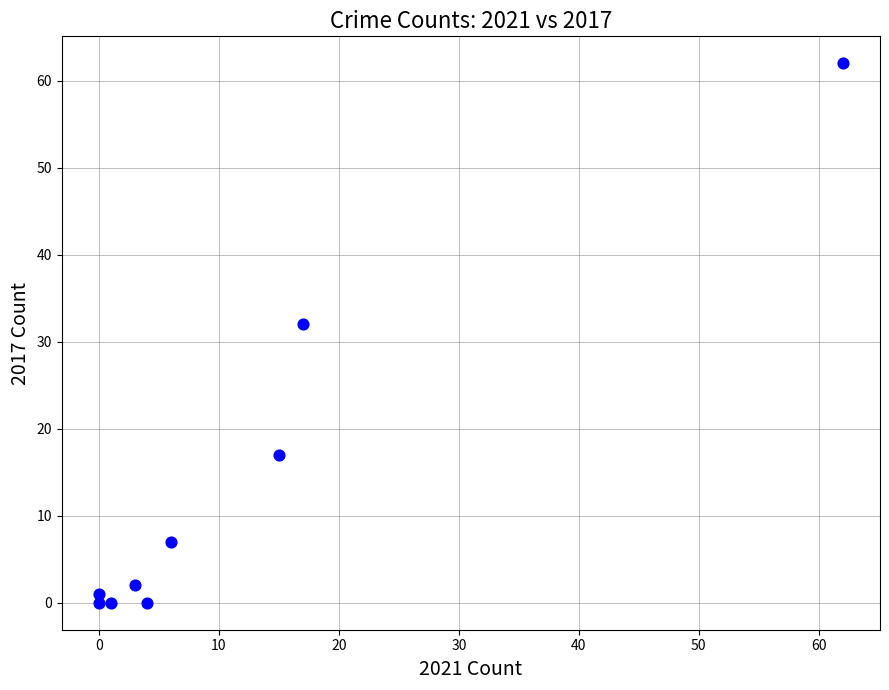

What Y value in the scatter plot is closest to 31?

32